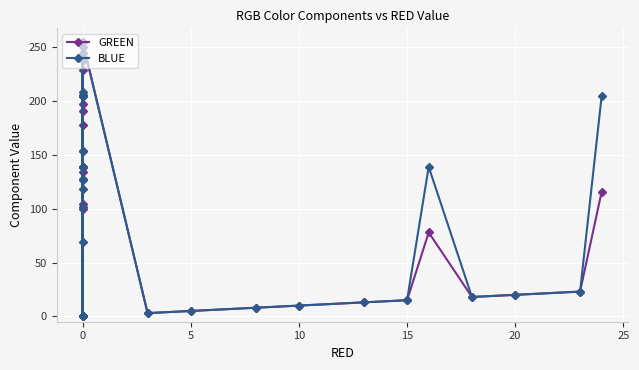

List the series in order of their peak value, highest first.

GREEN, BLUE